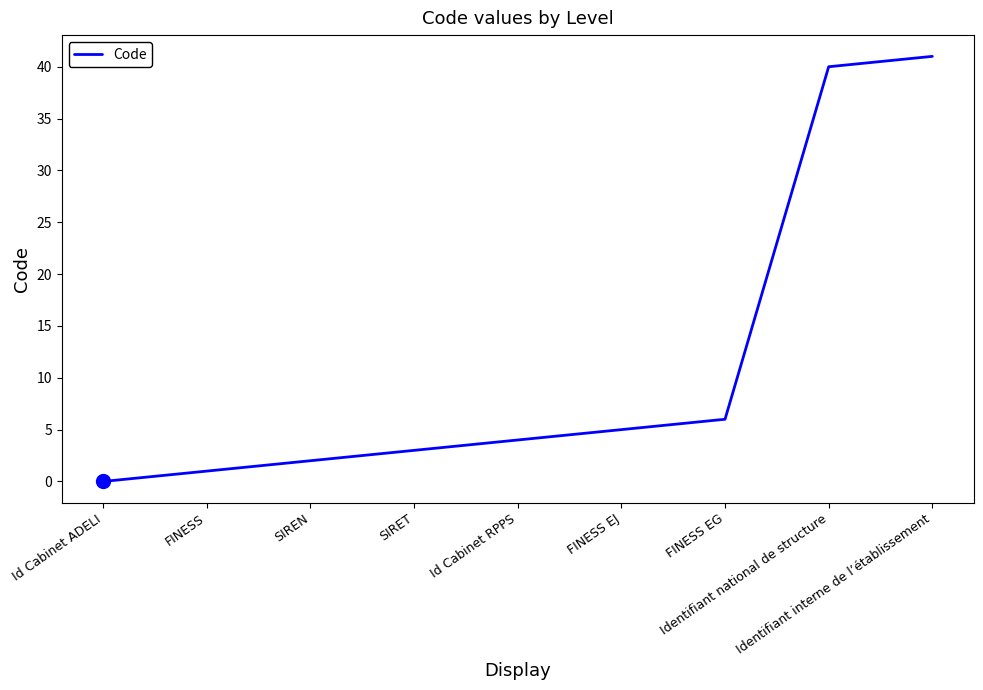

Is this an area chart (filled region under the line)?

No